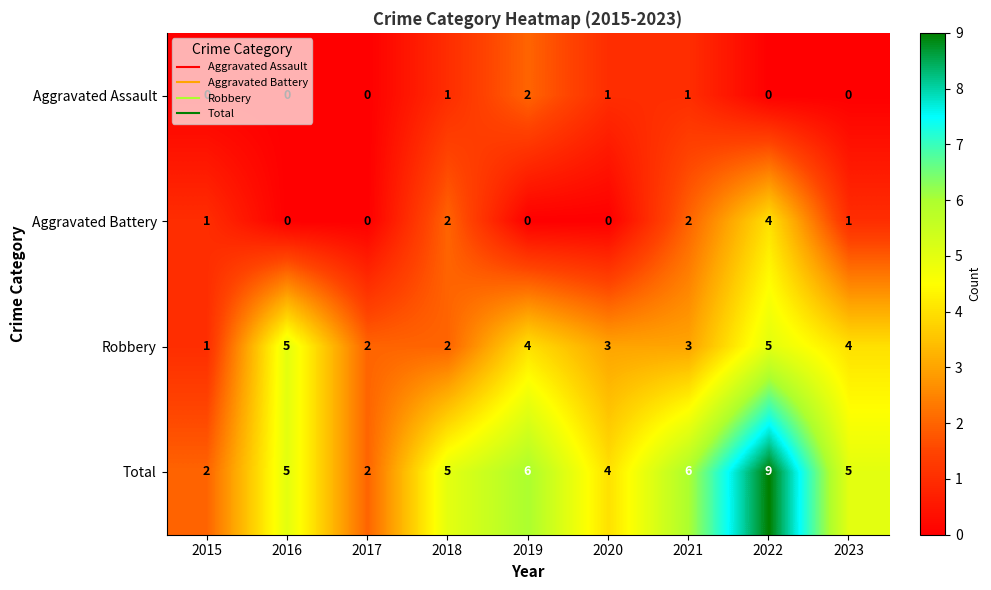

How many data points does each series have?

9